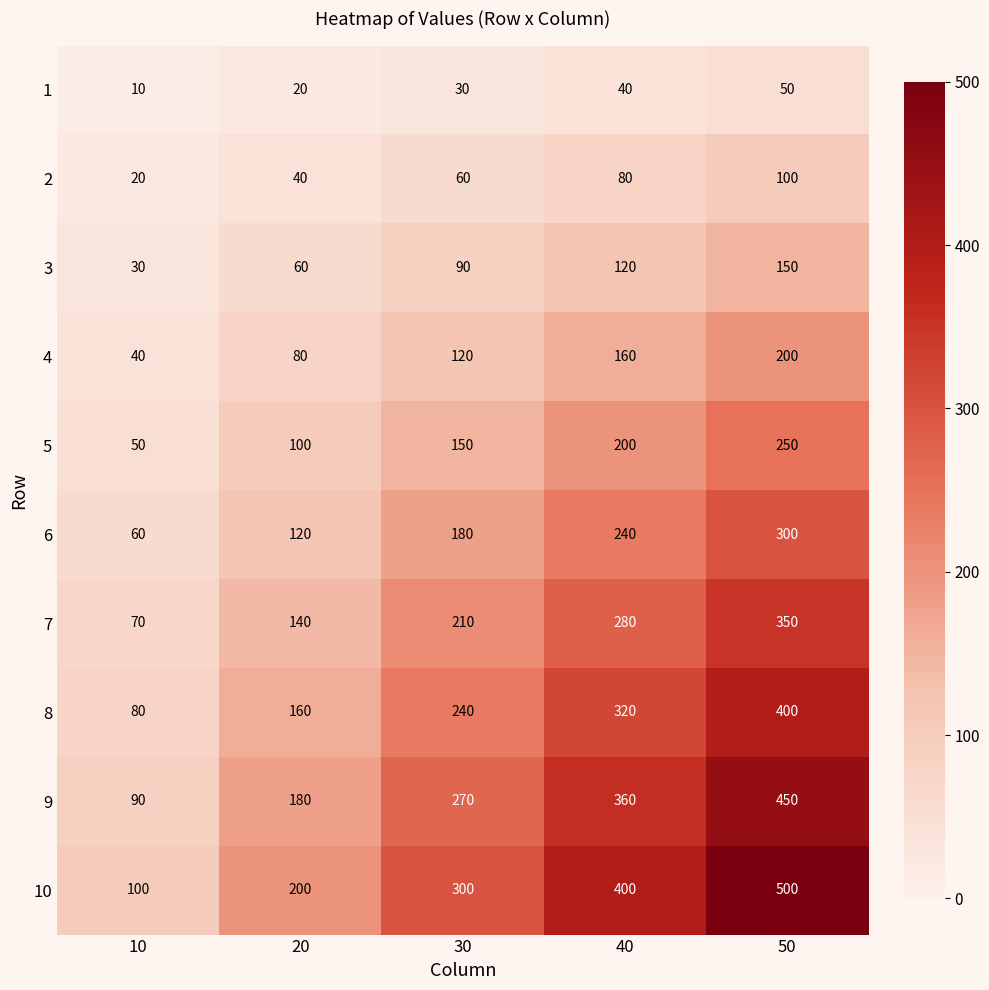

What is the difference between the 4 values at 40 and 10?

120